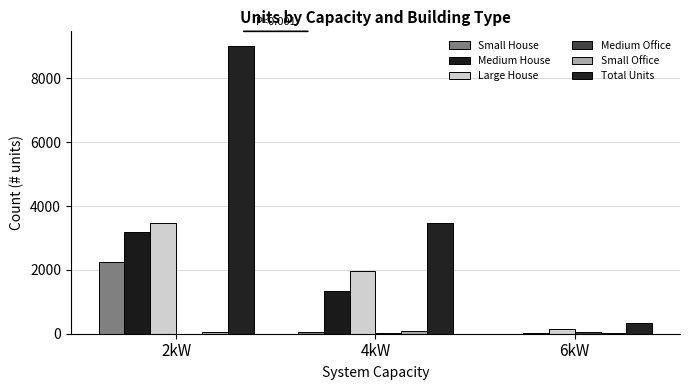

Reading left to right, what are all the values shown in this chart?

Small House: 2256	56	0
Medium House: 3193	1348	27
Large House: 3482	1951	148
Medium Office: 1	22	45
Small Office: 61	84	24
Total Units: 9022	3484	345